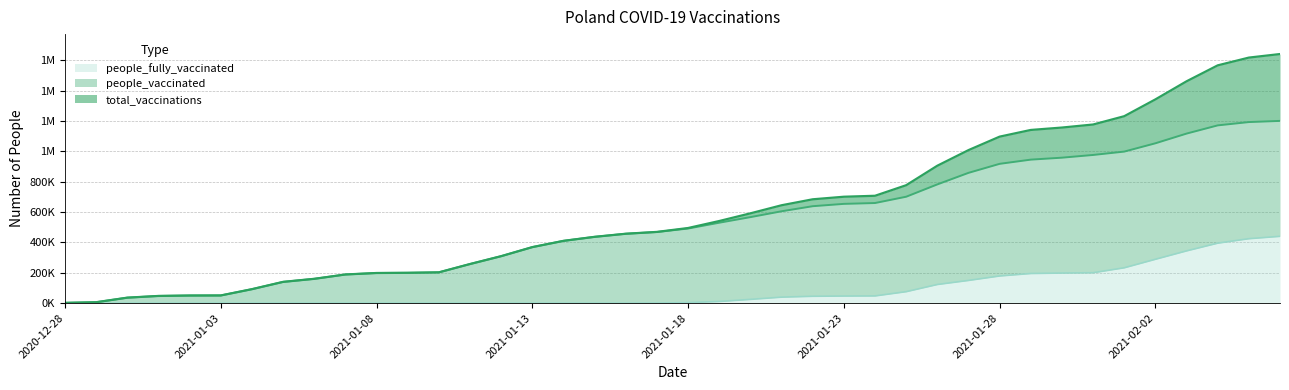

What is the total value across all series at 2021-02-02?

2684870